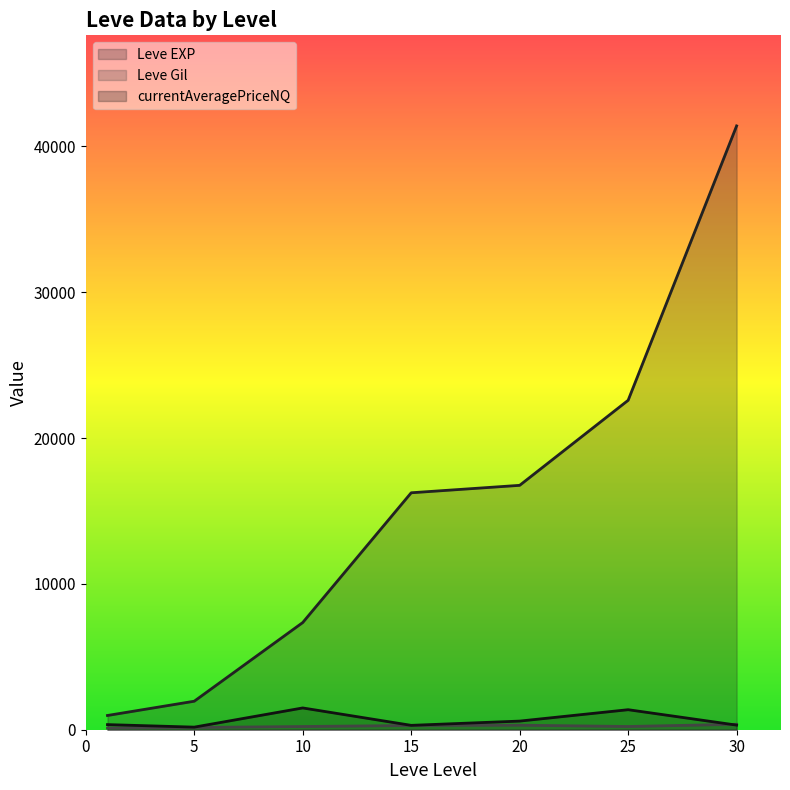

At which category is the sum across all series the highest?

30